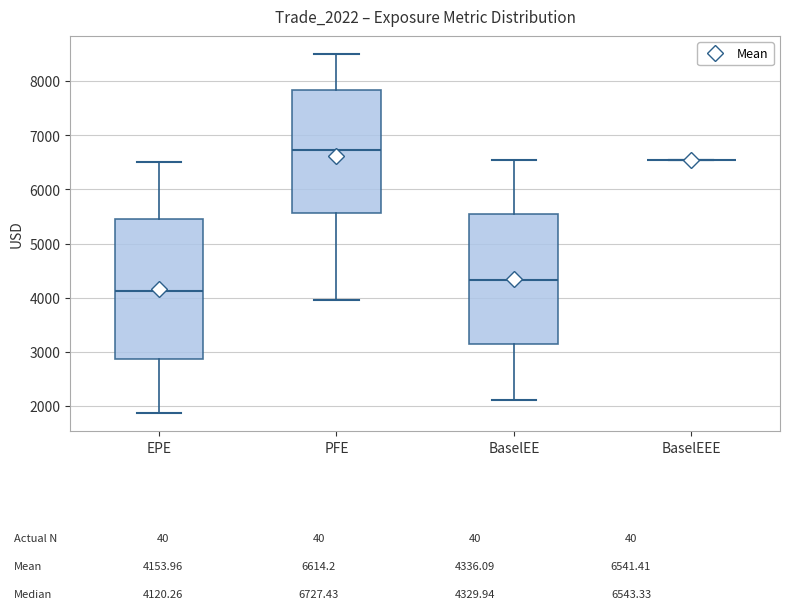

Comparing the boxes themselves (not the whiskers), which one is the tallest?

EPE